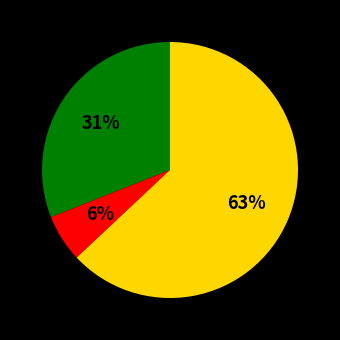

To the nearest percent, what is the difference between the largest and smallest slice percentages?

57%